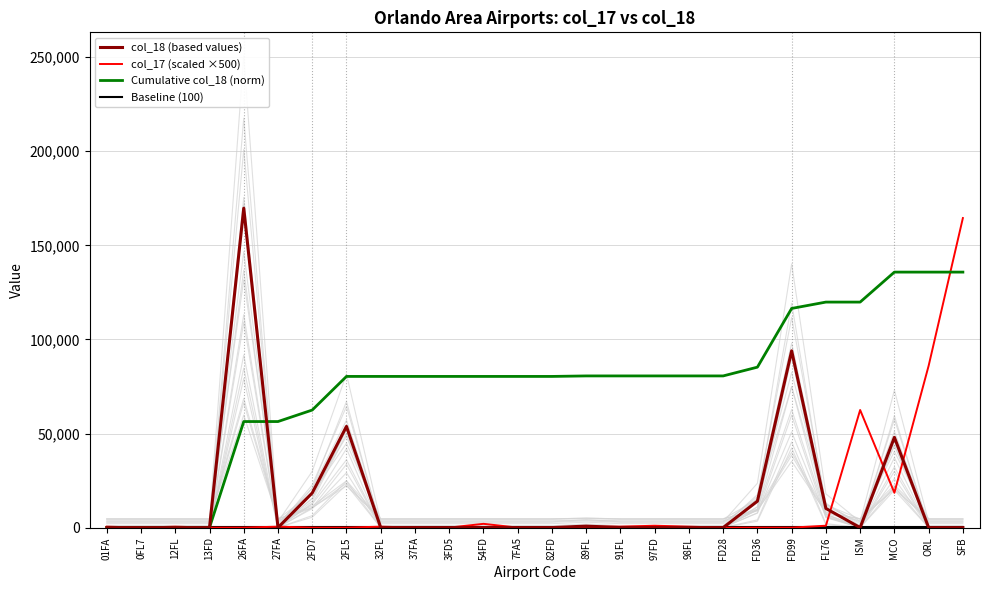

Count the number of categories in the chart.

26